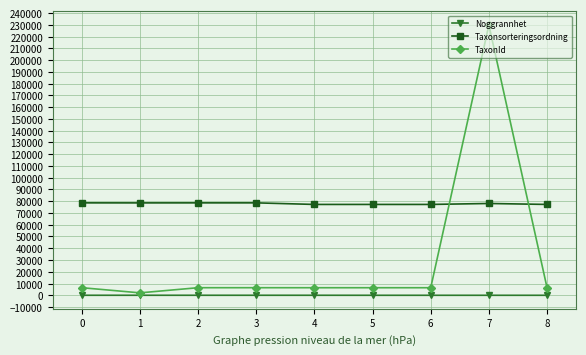

The Taxonsorteringsordning series shows 77258 at 5. True or false?

True